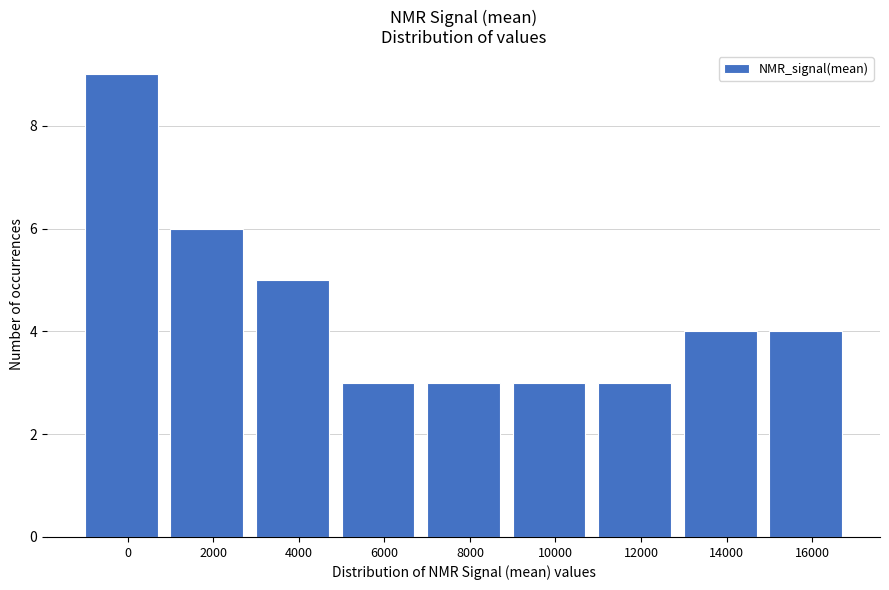

Reading left to right, list all the values displayed in this chart.

9	6	5	3	3	3	3	4	4